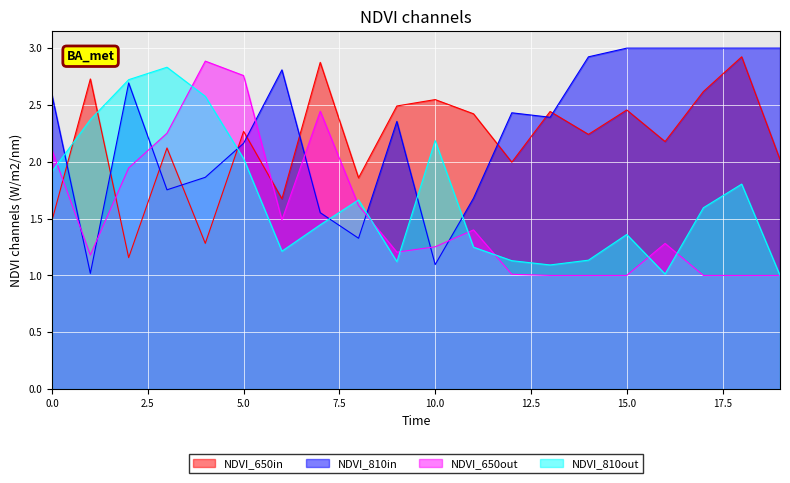

What is the spread (max minus min) of values at 5.0?

0.7